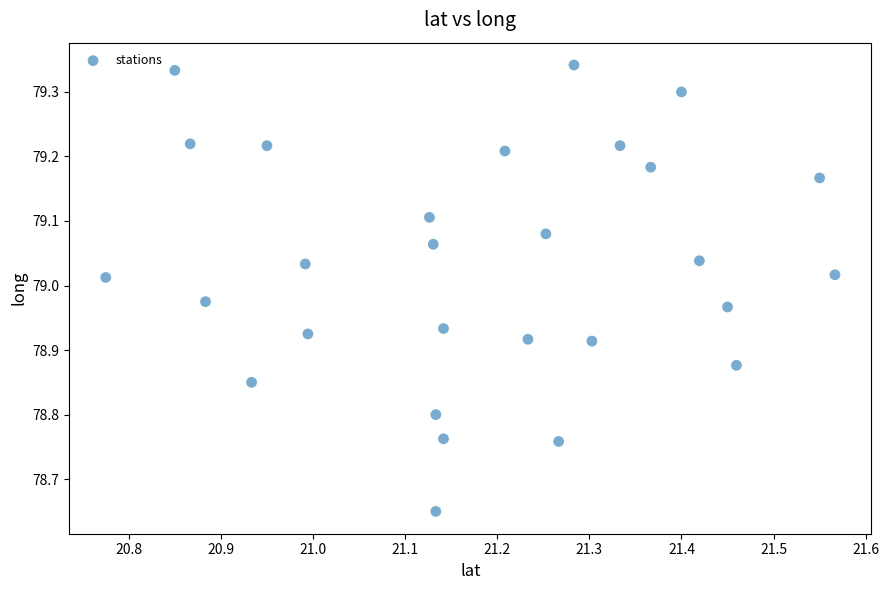

What is the range of Y values (max minus min)?

0.7